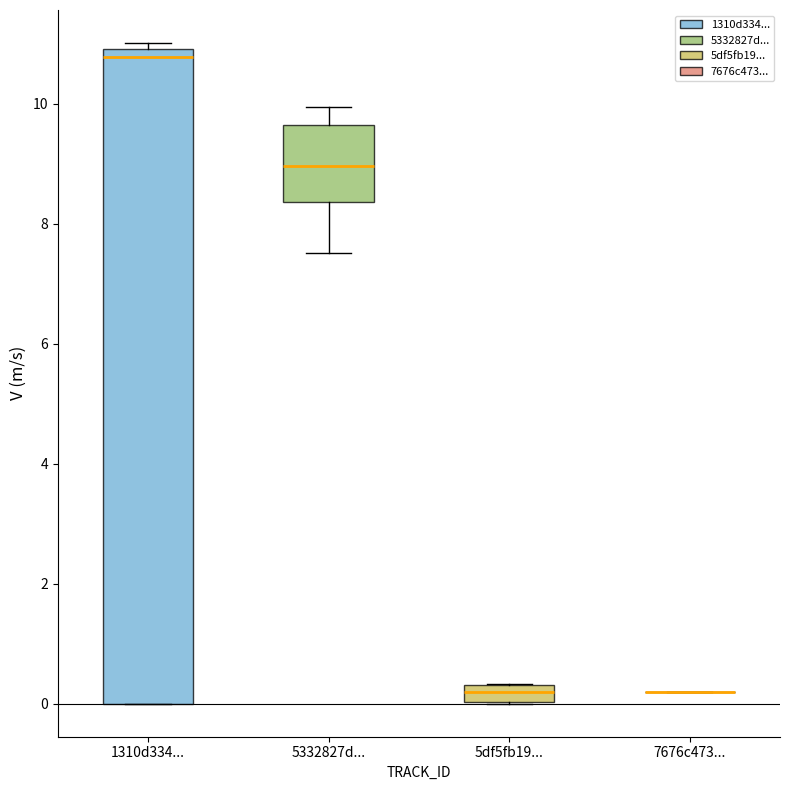

Which box is the tallest, from its lower edge to its upper edge?

1310d334...